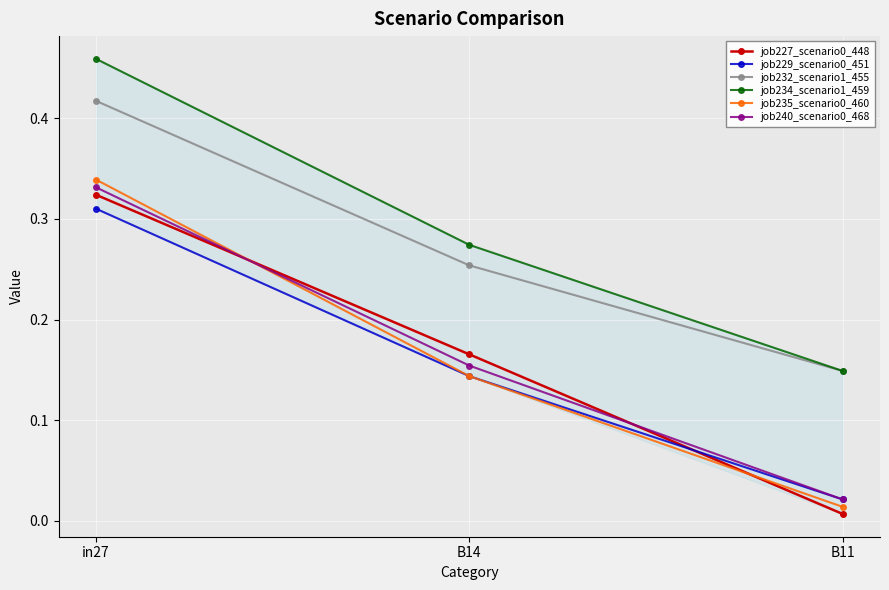

The value of job232_scenario1_455 at B14 is 0.3. True or false?

True